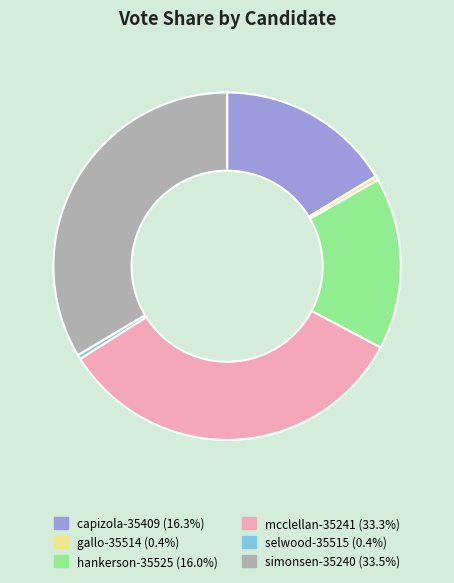

Combined, do gallo-35514 and mcclellan-35241 account for over 50%?

No